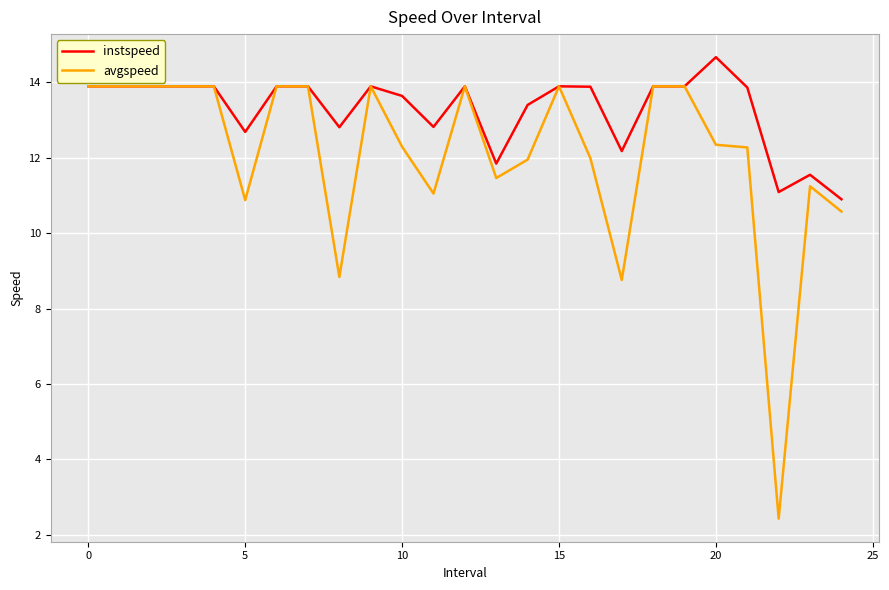

What is the smallest value displayed?

2.4